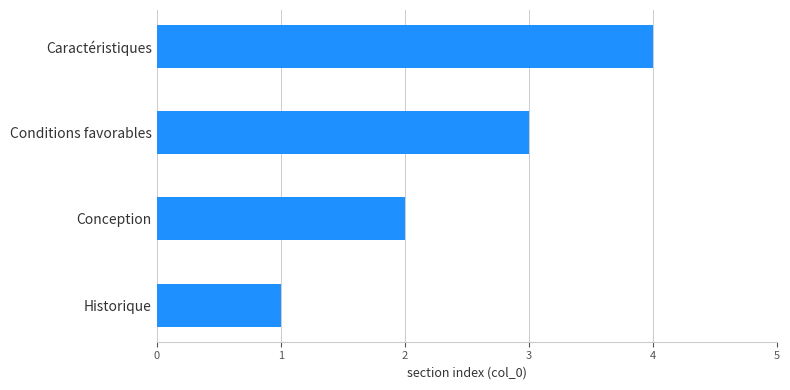

What is the minimum value shown in the chart?

1